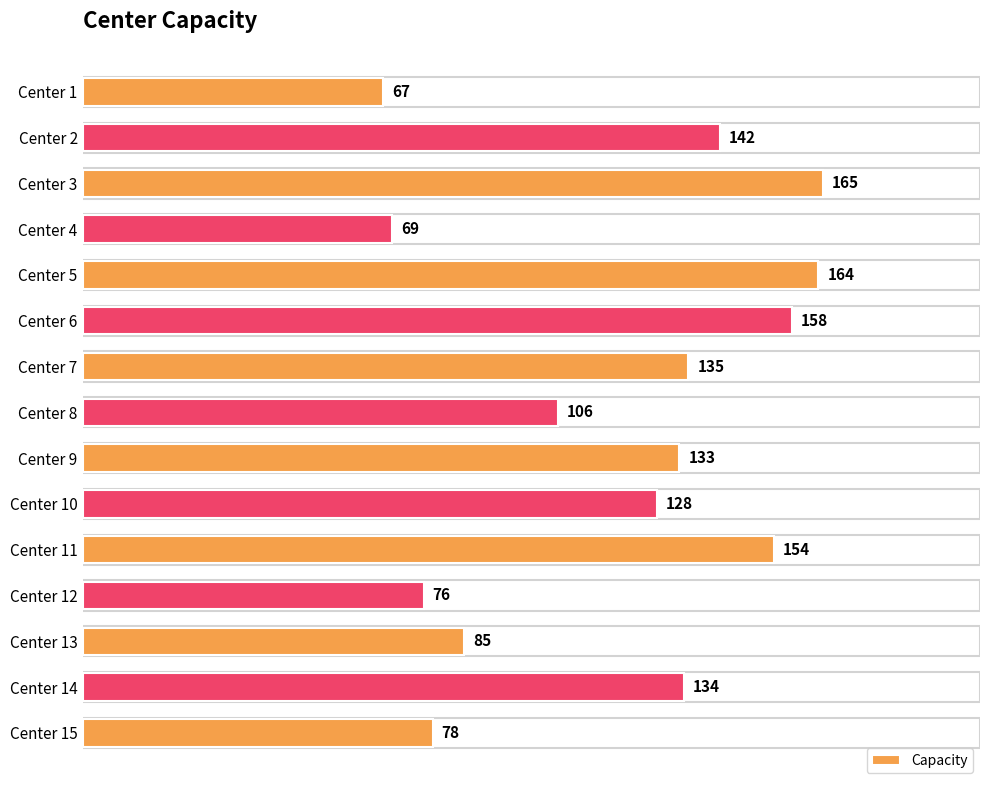

Where is the data nearest to the value 116?

Center 8